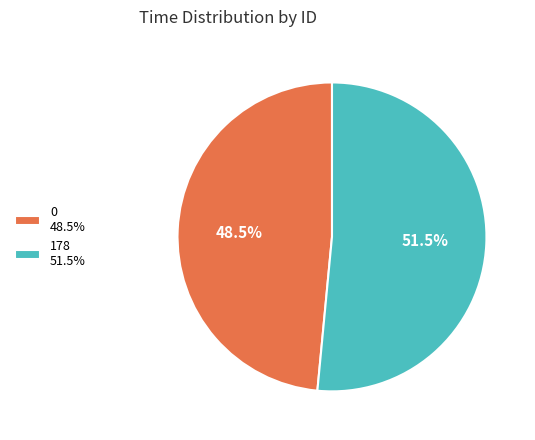

Combined, what portion of the pie is 0 and 178?

100.0%